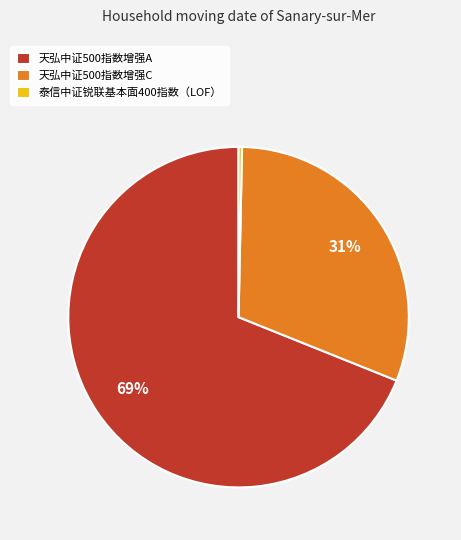

Which category has the biggest portion of the pie?

天弘中证500指数增强A